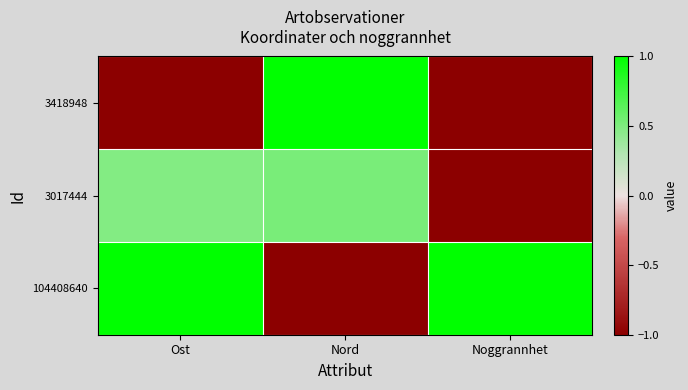

What is the greatest value displayed?

1.0